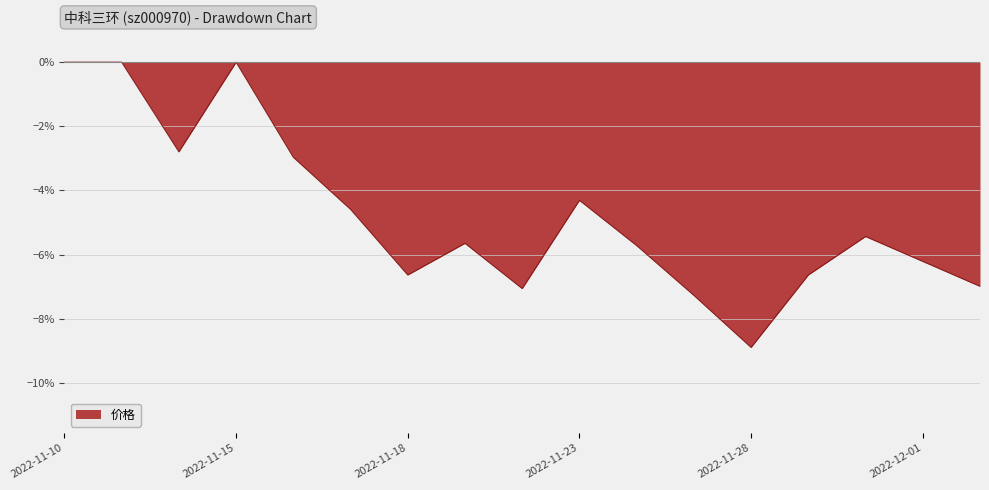

What is the difference between the maximum and minimum values?

8.9